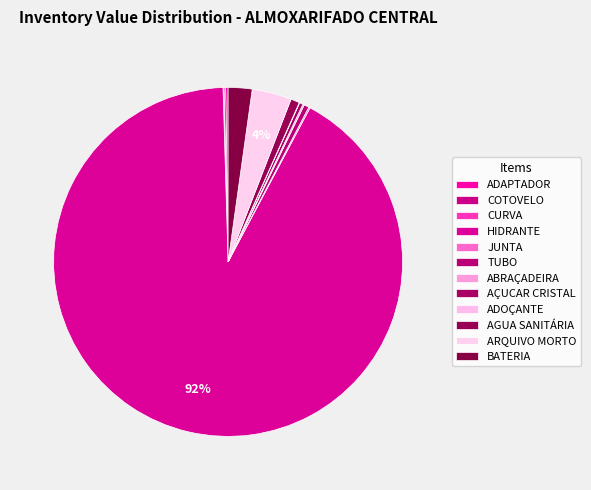

Count the number of slices in the pie.

12